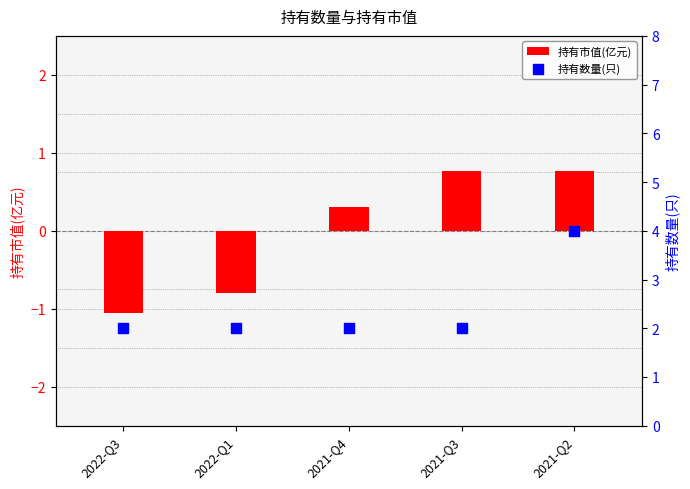

At which category is the sum across all series the highest?

2021-Q2